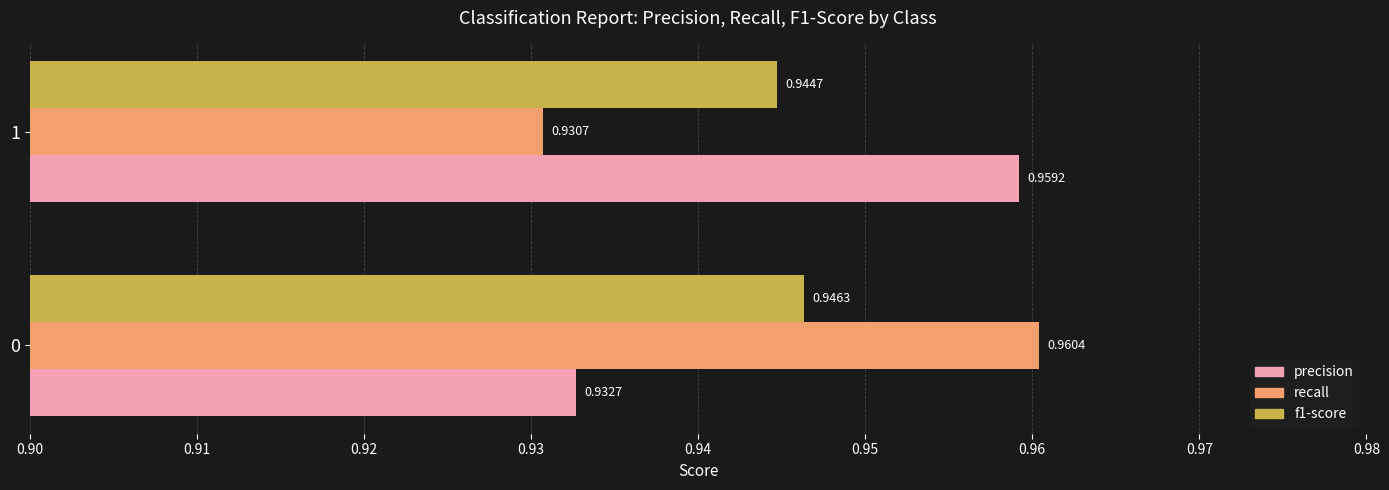

What is the sum of all f1-score values?

1.9